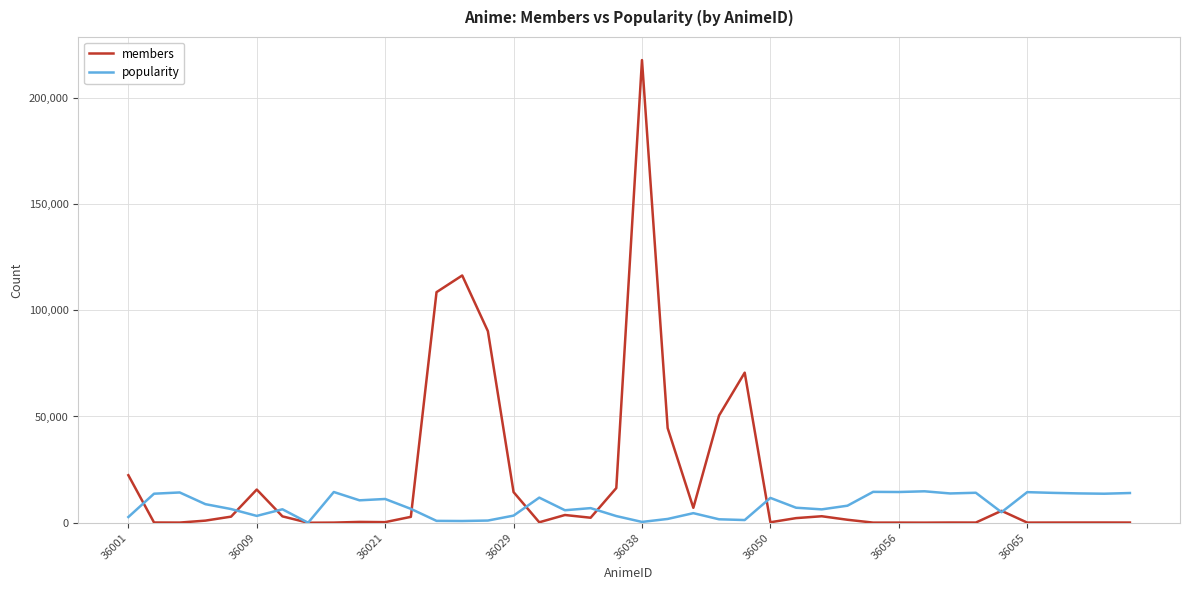

What is the maximum value shown in the chart?

217751